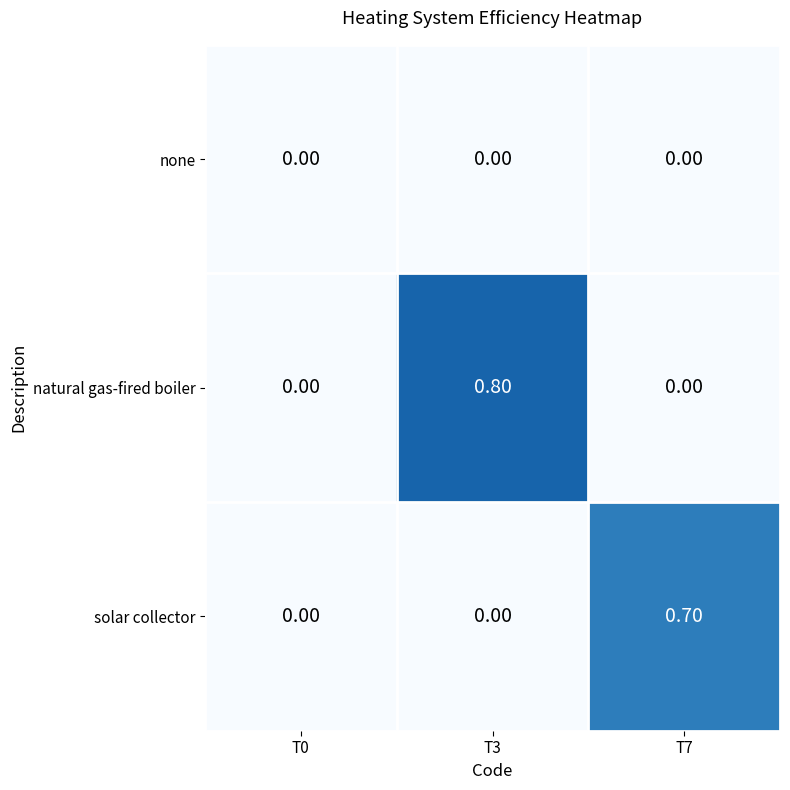

Which series has the widest spread of values?

natural gas-fired boiler